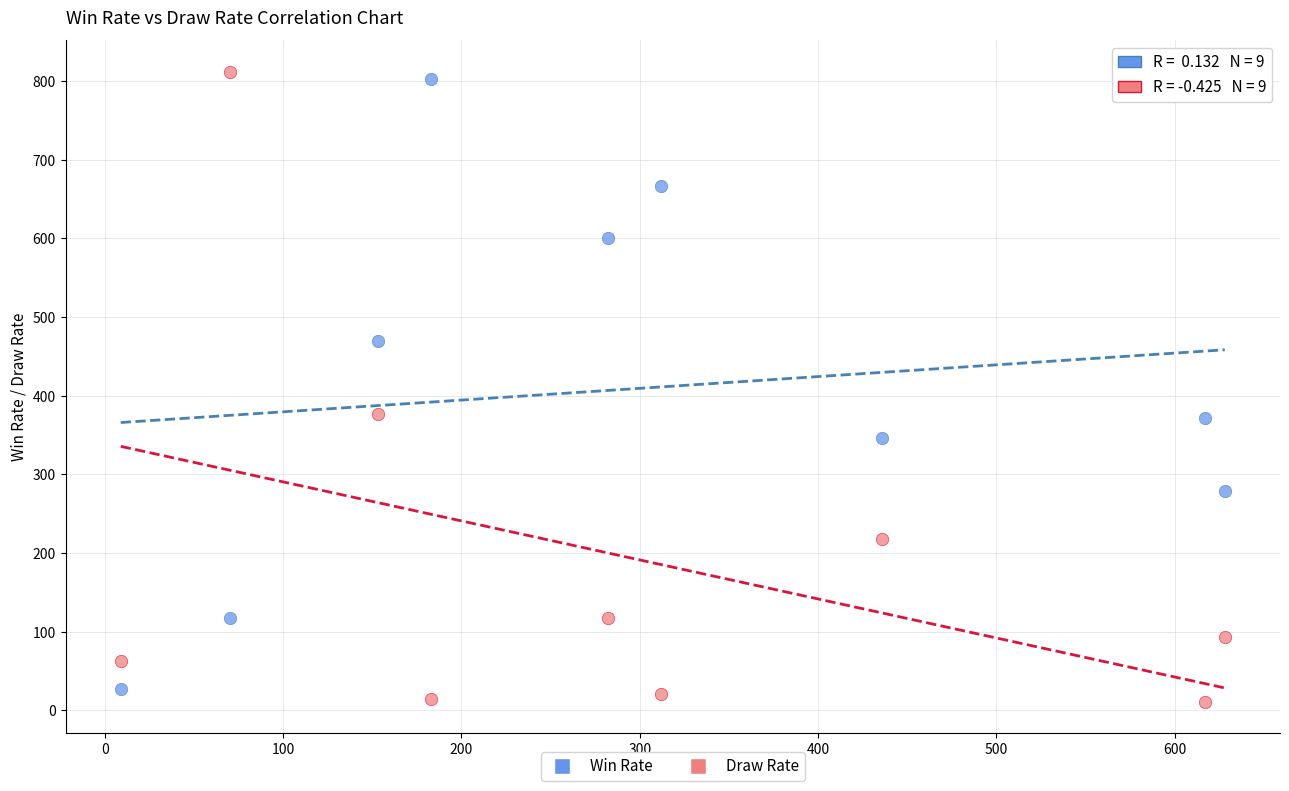

Which series contains the lowest Y value?

Draw Rate